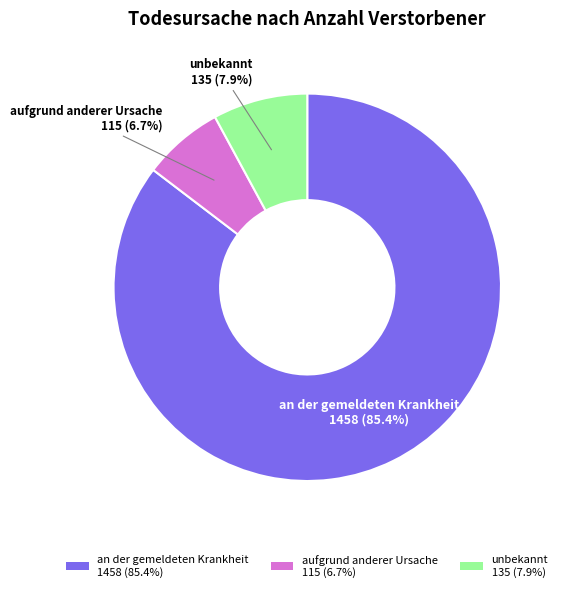

Between aufgrund anderer Ursache and an der gemeldeten Krankheit, which is larger?

an der gemeldeten Krankheit